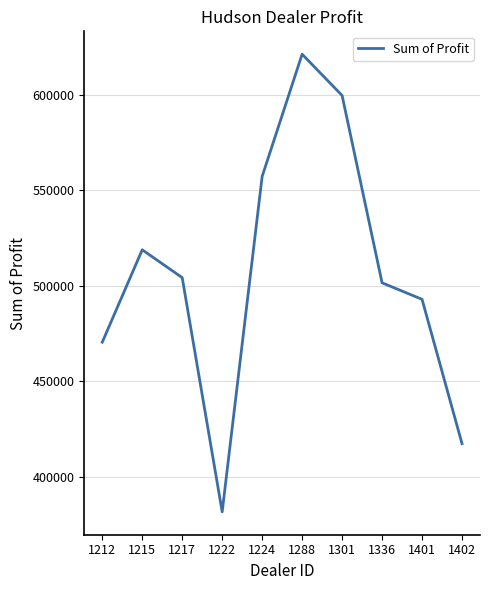

Rank the categories by value from lowest to highest.

1222, 1402, 1212, 1401, 1336, 1217, 1215, 1224, 1301, 1288